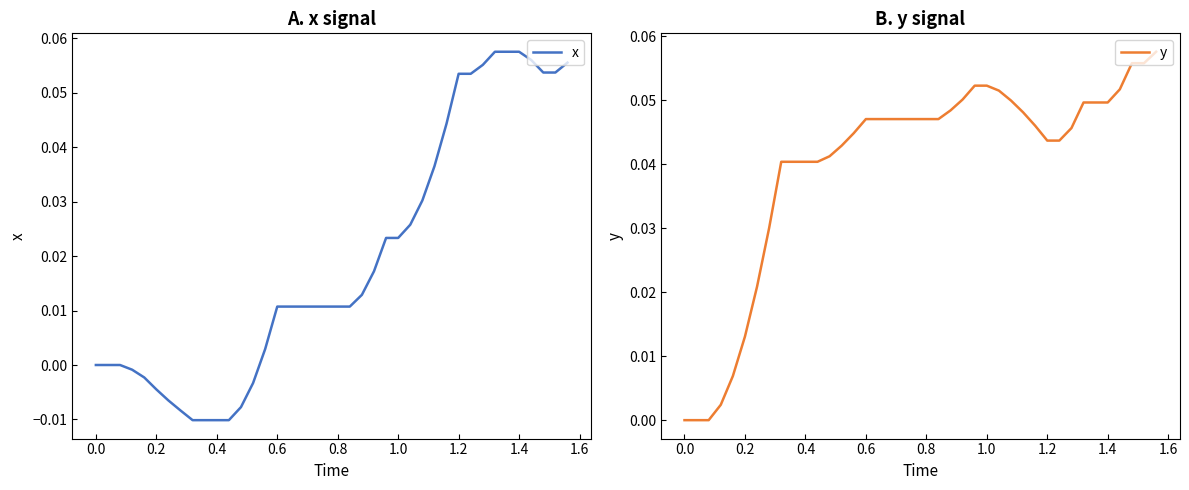

True or false: x has more than 2 interior local peaks.

False